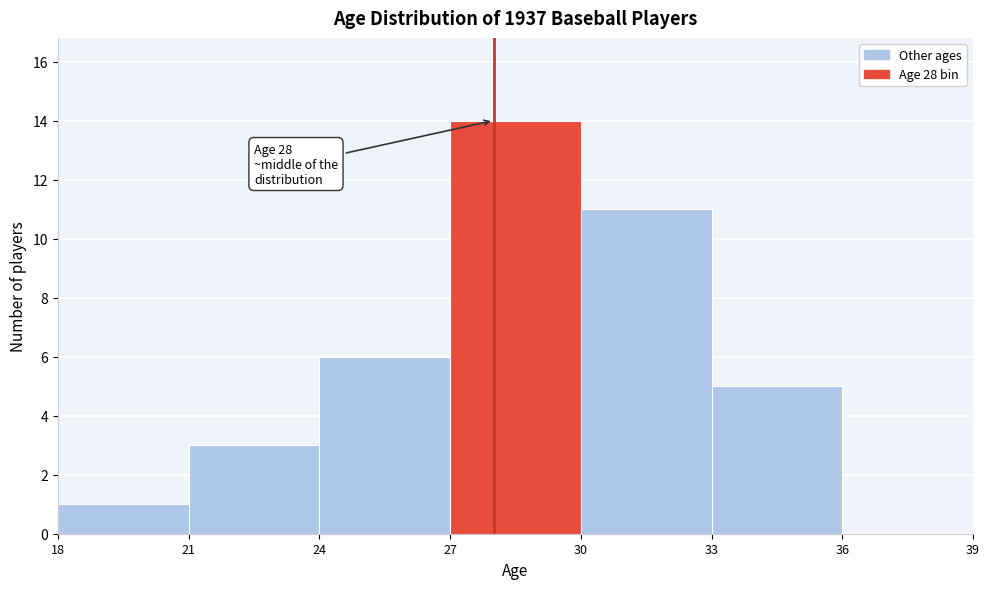

Over which range of the x-axis is the bar tallest?

27 to 30